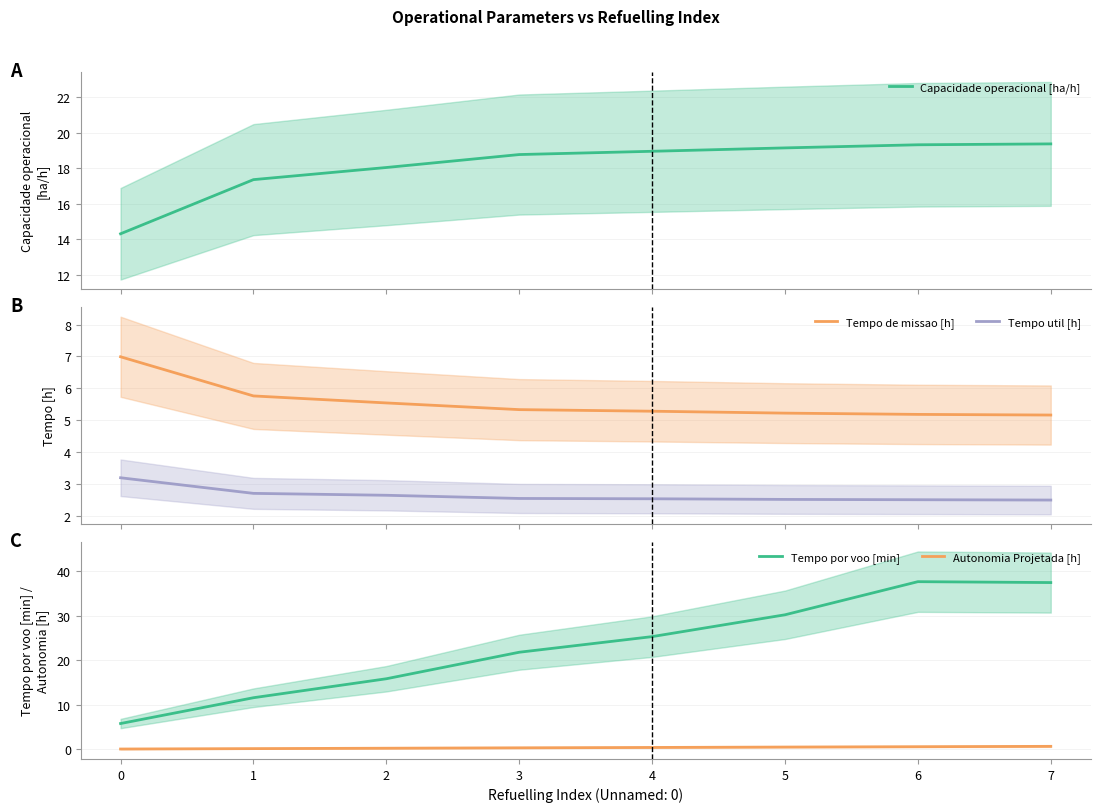

Reading left to right, list all the values displayed in this chart.

Capacidade operacional [ha/h]: 14.3	17.4	18.0	18.8	18.9	19.1	19.3	19.4
Tempo de missao [h]: 7.0	5.8	5.5	5.3	5.3	5.2	5.2	5.2
Tempo util [h]: 3.2	2.7	2.6	2.5	2.5	2.5	2.5	2.5
Tempo por voo [min]: 5.8	11.6	15.8	21.8	25.3	30.2	37.6	37.4
Autonomia Projetada [h]: 0.1	0.2	0.3	0.4	0.4	0.5	0.6	0.7